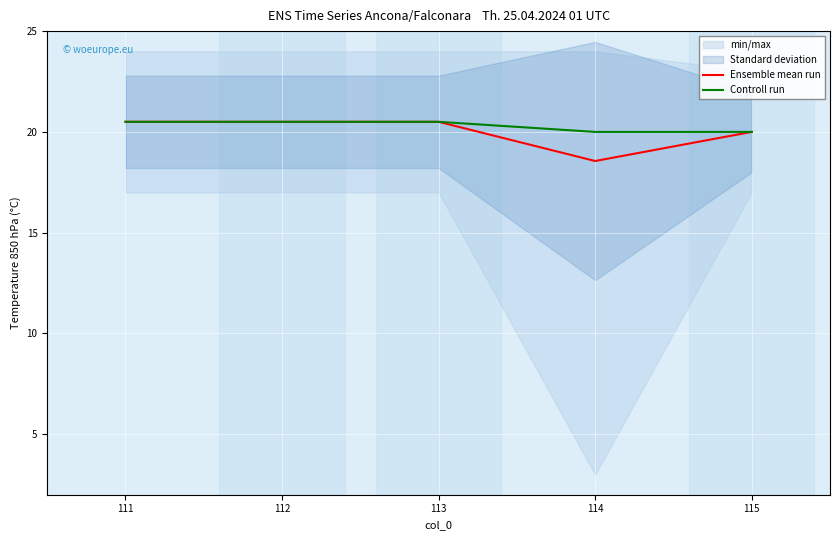

True or false: Ensemble mean run and Controll run cross at least once.

False